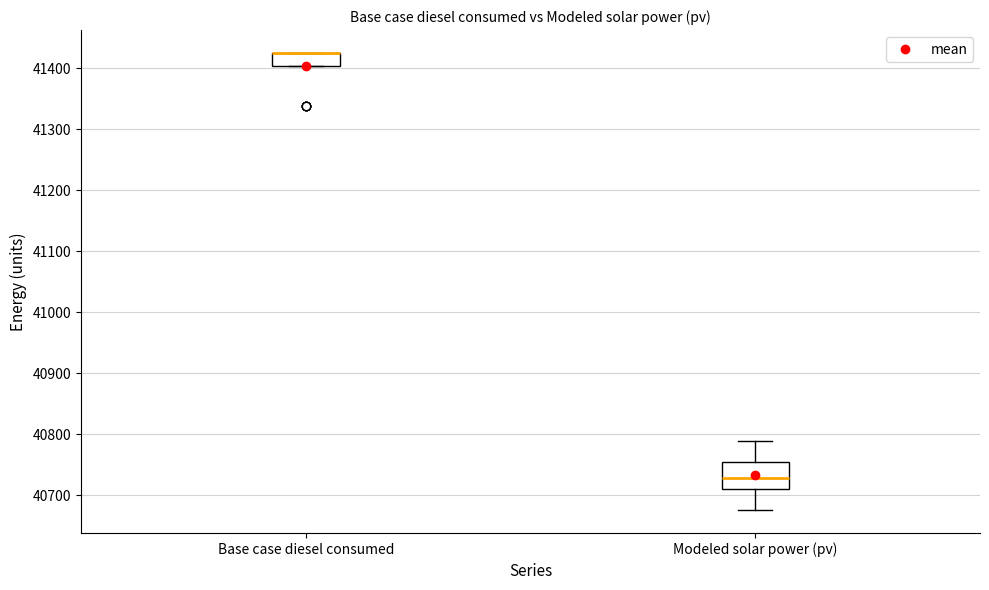

Reading left to right, transcribe this box plot: for each box, give where its median line is, the range the box spans, and where its two whiskers end, as read against the y-axis. The values are not printed on the chart, so give them approximately, as read against the axis.

Base case diesel consumed: median 41430 (drawn on the box's upper edge), box 41400 to 41430, whiskers 41400 to 41430
Modeled solar power (pv): median 40730, box 40710 to 40750, whiskers 40680 to 40790